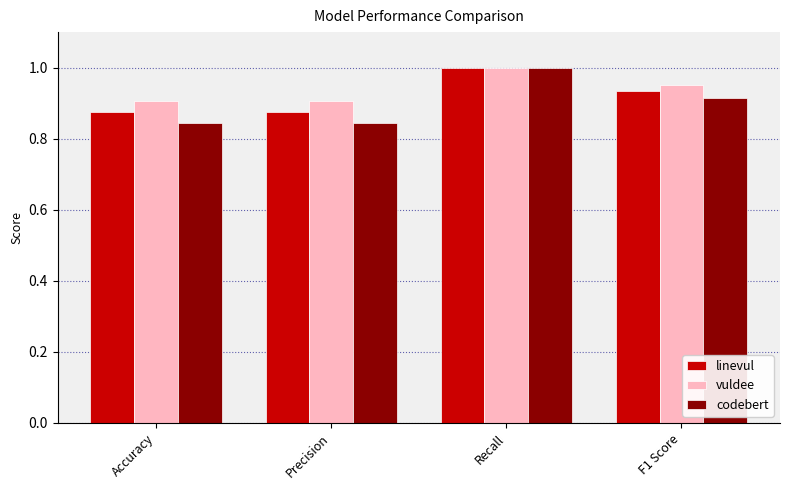

At Precision, list the series in order from largest to smallest.

vuldee, linevul, codebert